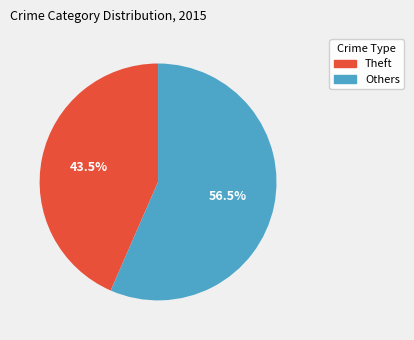

Does any single category account for the majority?

Yes